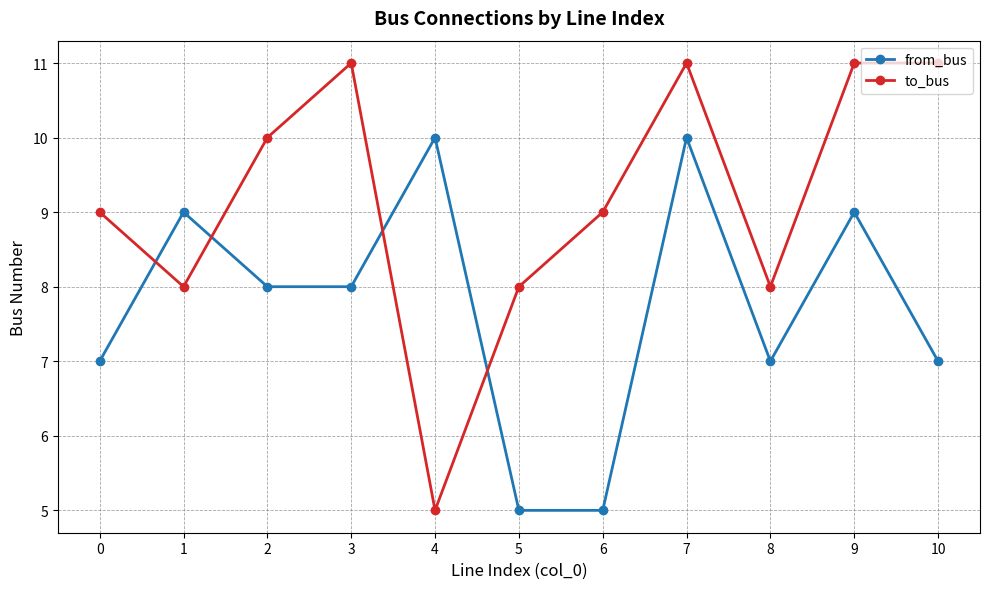

List the series in order of their peak value, highest first.

to_bus, from_bus